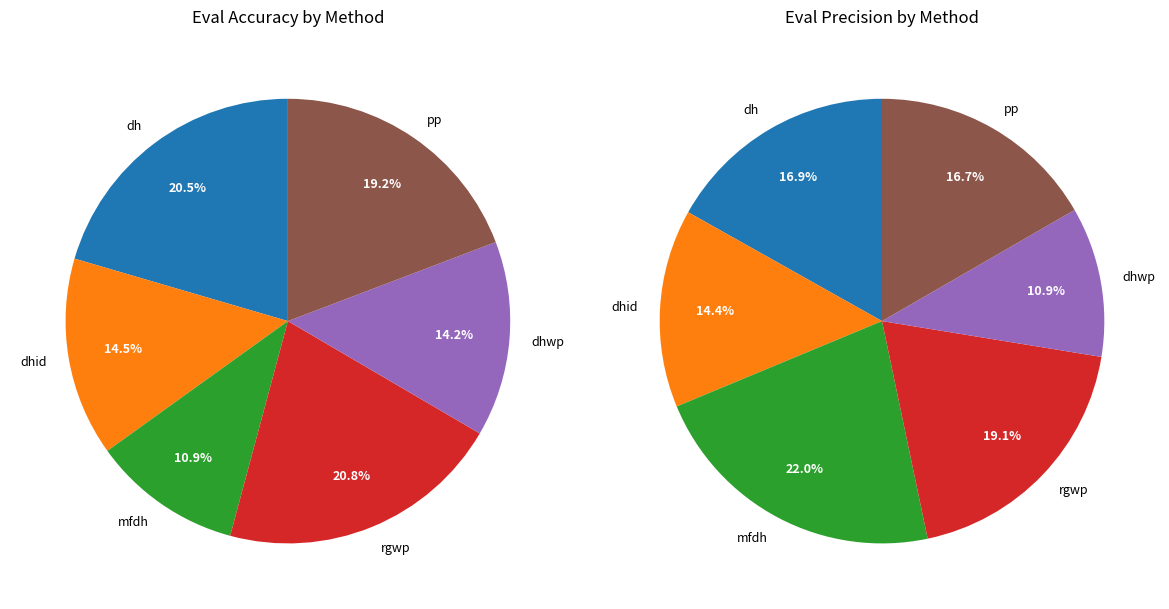

Rank the series by their average value, from highest to lowest.

eval_precision, eval_accuracy